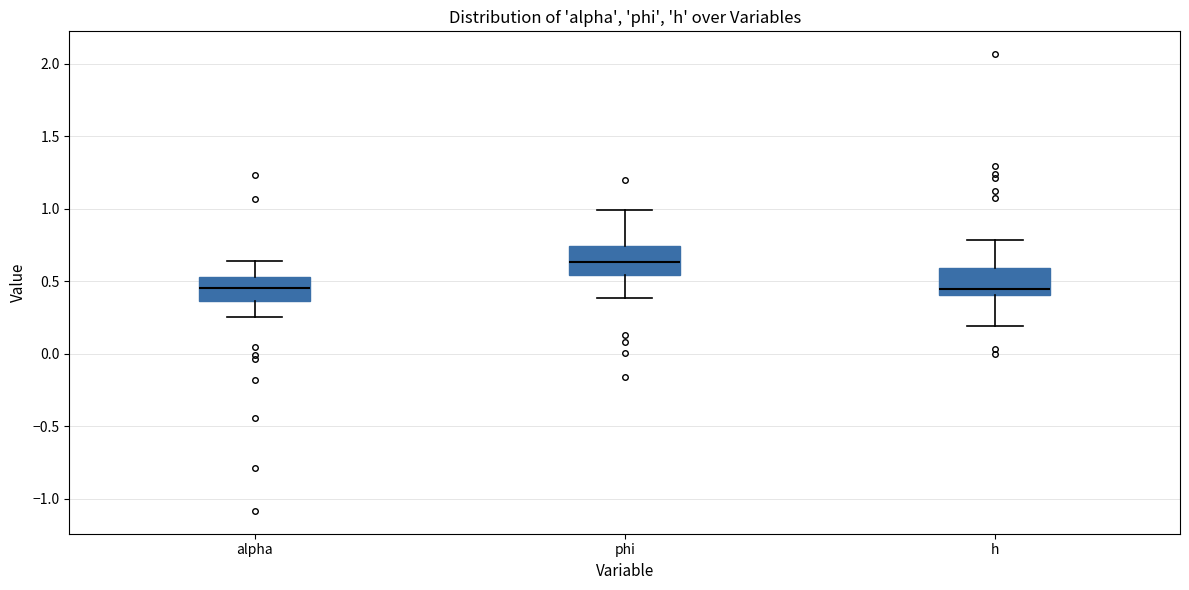

Reading left to right, read every box against the y-axis: the position of its median line, the range the box covers, and the ends of its whiskers. The values are not printed on the chart, so give them approximately, as read against the axis.

alpha: median 0.45, box 0.35 to 0.55, whiskers 0.25 to 0.65
phi: median 0.65, box 0.55 to 0.75, whiskers 0.40 to 1.00
h: median 0.45, box 0.40 to 0.60, whiskers 0.20 to 0.80